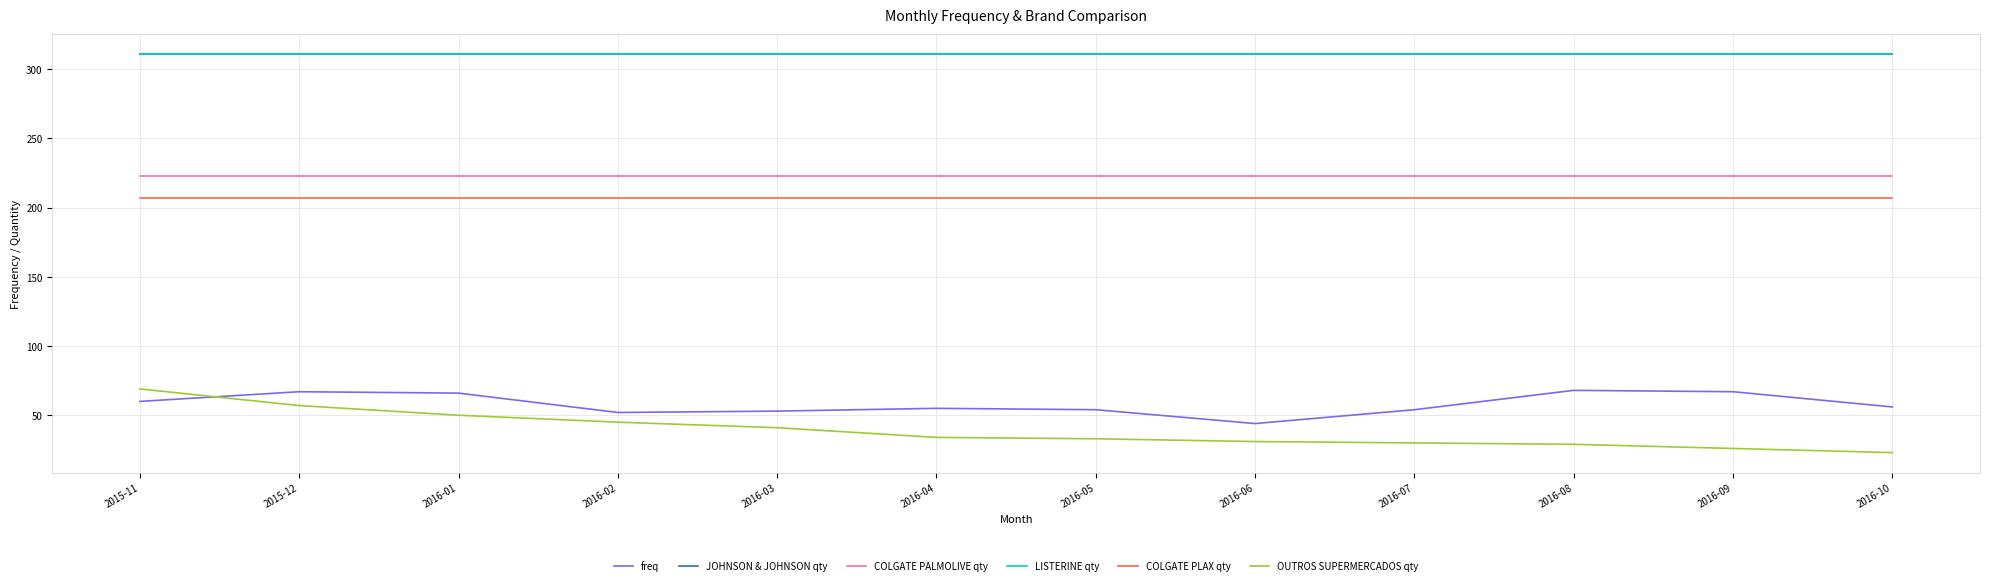

Does the chart display data point markers on the line(s)?

No